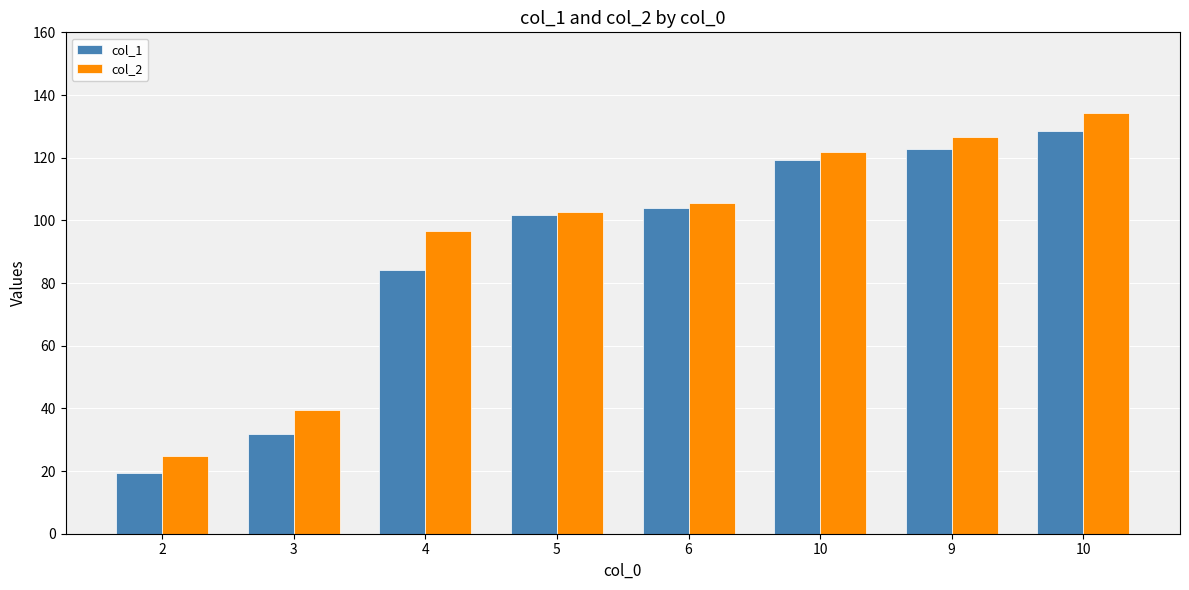

At how many categories does at least one series exceed 92?

6